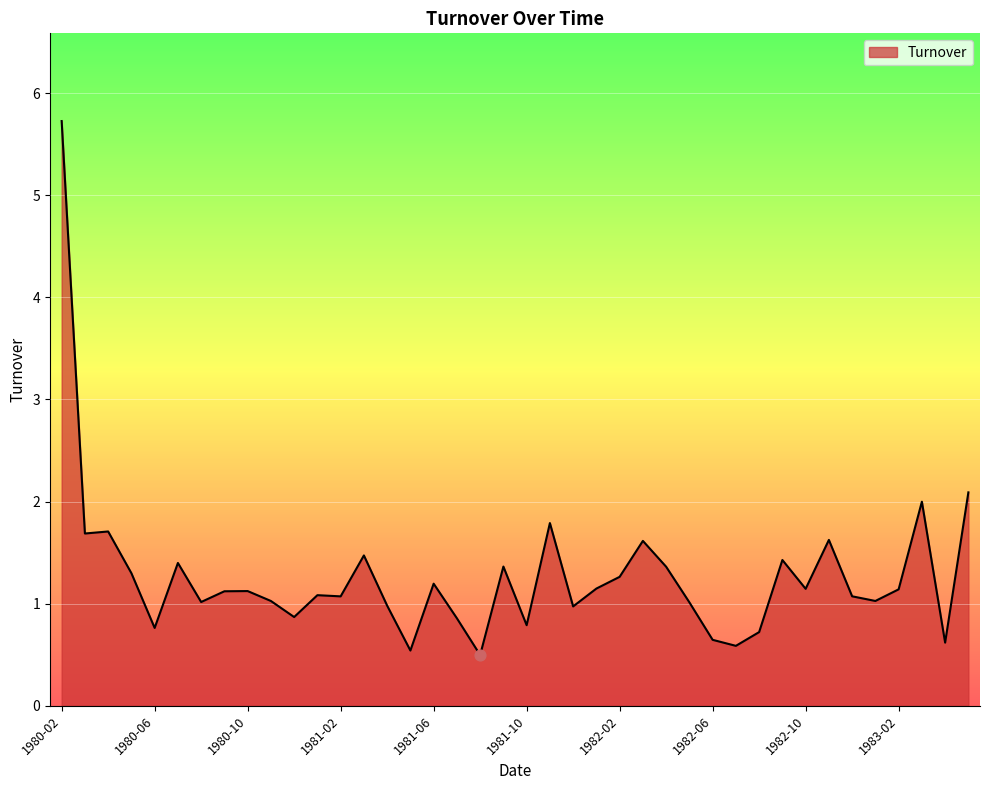

What is the maximum value shown in the chart?

5.7